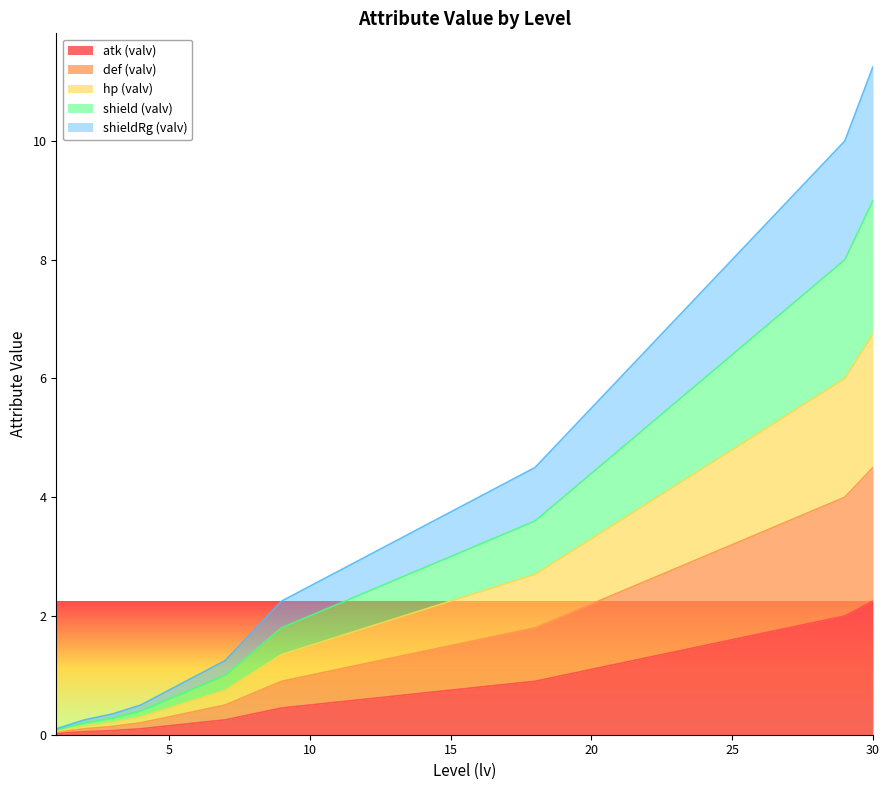

List the labels in order of shield (valv) value, largest first.

30, 29, 28, 27, 26, 25, 24, 23, 22, 21, 20, 19, 18, 17, 16, 15, 14, 13, 12, 11, 10, 9, 8, 7, 6, 5, 4, 3, 2, 1